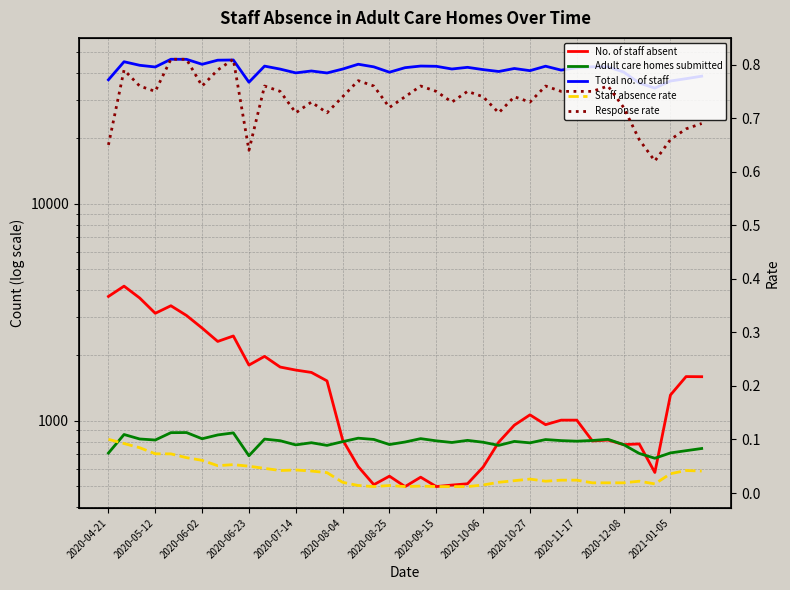

Reading right to left, what are all the values shown in this chart?

No. of staff absent: 1592.0	1594.0	1311.0	576.0	780.0	774.0	813.0	805.0	1004.0	1004.0	957.0	1062.0	952.0	795.0	610.0	511.0	504.0	496.0	548.0	496.0	554.0	506.0	613.0	815.0	1523.0	1666.0	1708.0	1764.0	1976.0	1801.0	2453.0	2315.0	2668.0	3049.0	3381.0	3121.0	3672.0	4163.0	3732.0
Adult care homes submitted: 743.0	726.0	709.0	670.0	705.0	774.0	819.0	809.0	803.0	808.0	817.0	789.0	801.0	768.0	794.0	810.0	792.0	806.0	825.0	796.0	775.0	818.0	829.0	799.0	768.0	790.0	772.0	807.0	821.0	688.0	877.0	858.0	824.0	880.0	879.0	813.0	822.0	862.0	708.0
Total no. of staff: 38660.0	37654.0	36734.0	34066.0	35954.0	40403.0	42687.0	42704.0	42319.0	41234.0	42985.0	40996.0	41950.0	40635.0	41454.0	42474.0	41727.0	42935.0	43053.0	42316.0	40323.0	42682.0	43887.0	41702.0	40005.0	40858.0	40038.0	41680.0	43025.0	36257.0	45912.0	45816.0	43864.0	46237.0	46272.0	42626.0	43403.0	45068.0	37213.0
Staff absence rate: 0.0	0.0	0.0	0.0	0.0	0.0	0.0	0.0	0.0	0.0	0.0	0.0	0.0	0.0	0.0	0.0	0.0	0.0	0.0	0.0	0.0	0.0	0.0	0.0	0.0	0.0	0.0	0.0	0.0	0.1	0.1	0.1	0.1	0.1	0.1	0.1	0.1	0.1	0.1
Response rate: 0.7	0.7	0.7	0.6	0.7	0.7	0.8	0.8	0.8	0.8	0.8	0.7	0.7	0.7	0.7	0.8	0.7	0.8	0.8	0.7	0.7	0.8	0.8	0.7	0.7	0.7	0.7	0.8	0.8	0.6	0.8	0.8	0.8	0.8	0.8	0.8	0.8	0.8	0.7